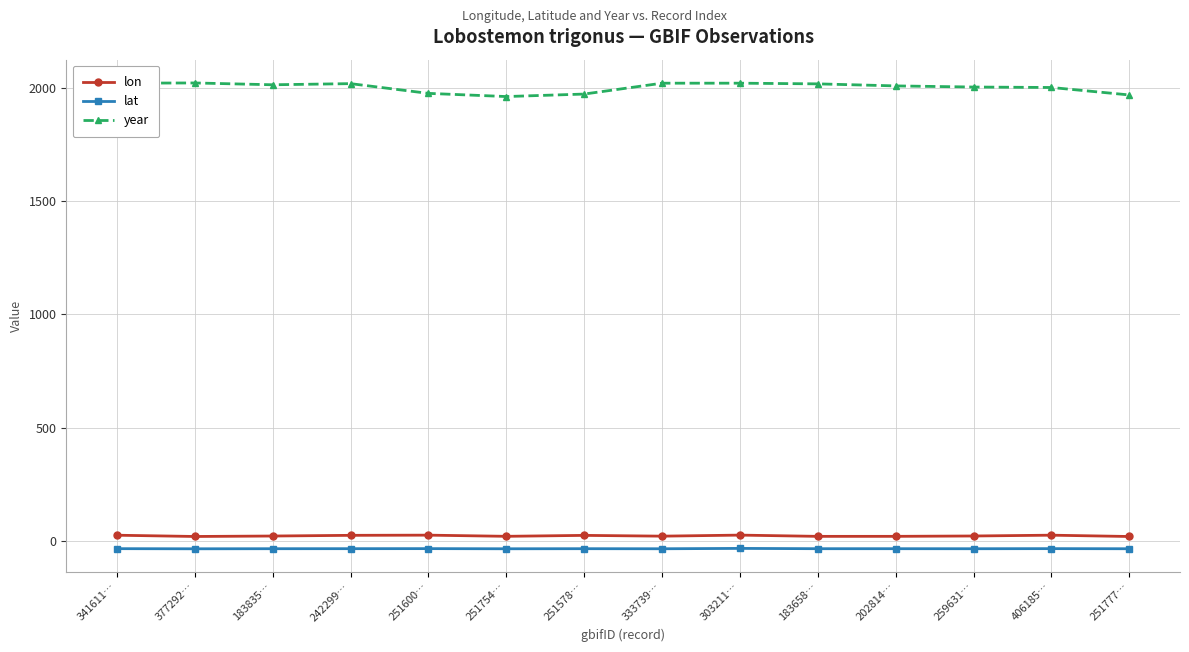

What is the difference between the highest and lowest values at 242299…?

2053.0